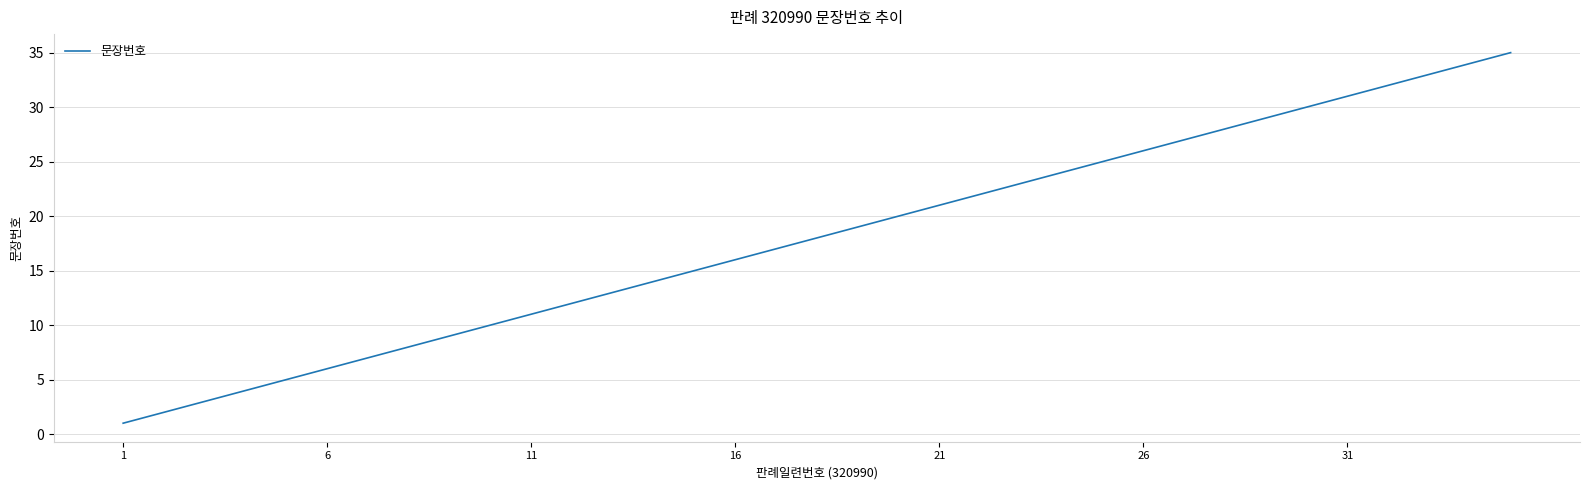

What is the greatest value displayed?

35